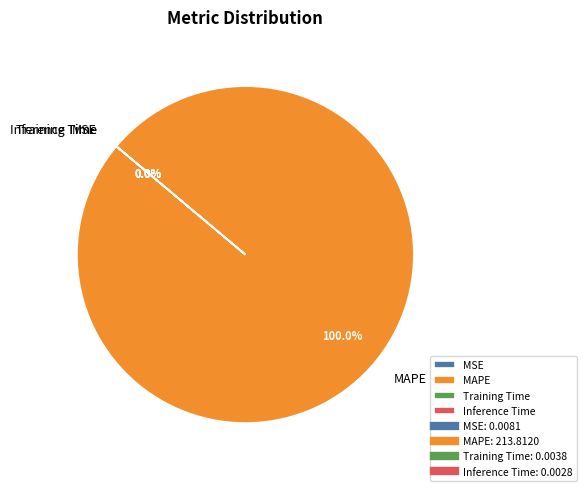

Is there any slice that represents more than half of the pie?

Yes